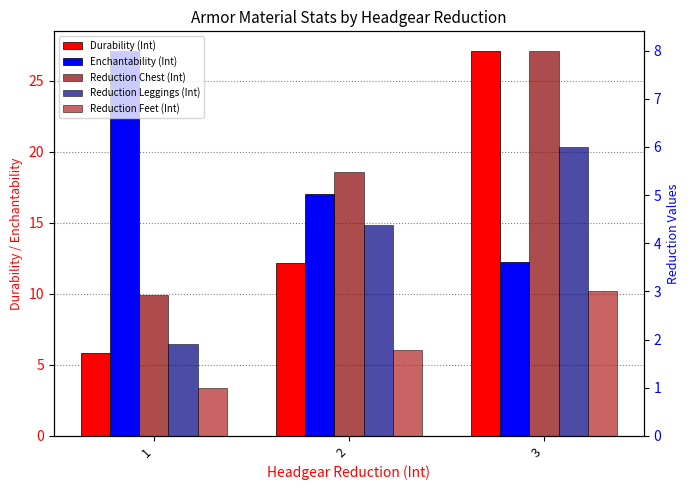

Reading left to right, extract all data points from this chart.

Durability (Int): 5.8	12.2	27.1
Enchantability (Int): 27.1	17.1	12.2
Reduction Chest (Int): 2.9	5.5	8.0
Reduction Leggings (Int): 1.9	4.4	6.0
Reduction Feet (Int): 1.0	1.8	3.0